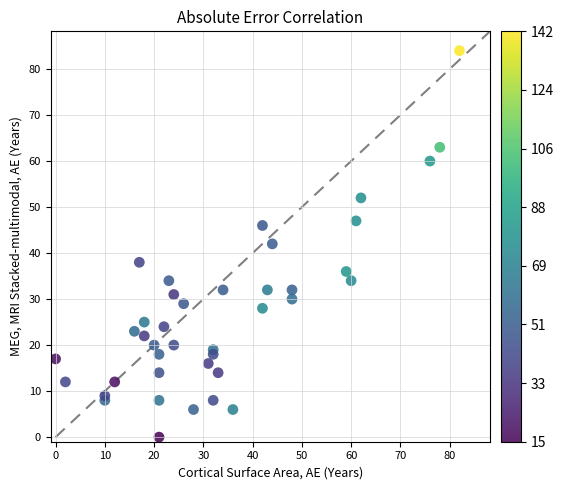

What is the range of X values (max minus min)?

82